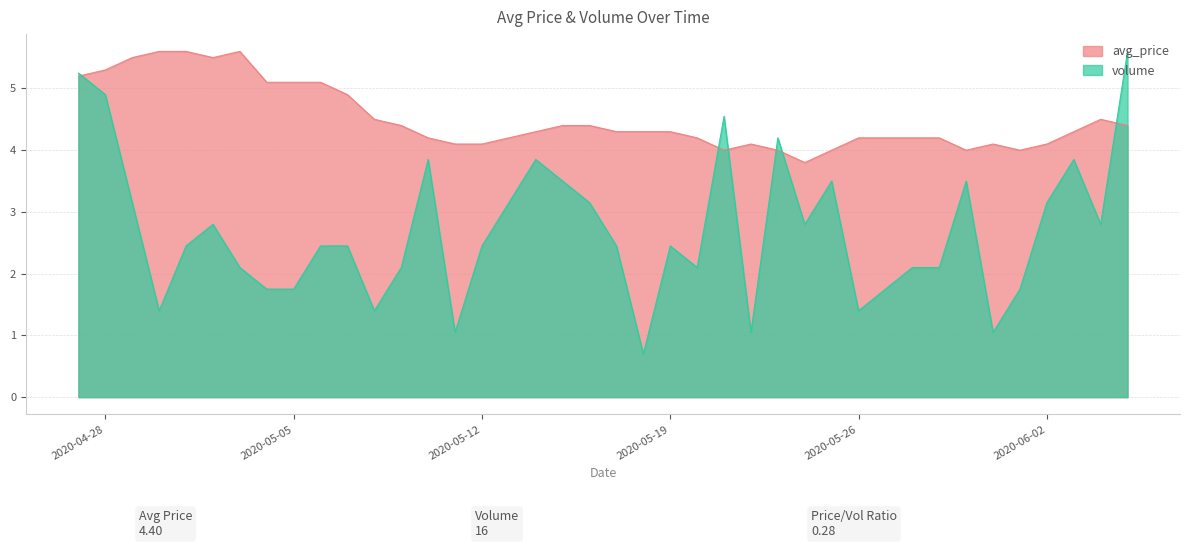

What is the maximum value for volume?

5.6